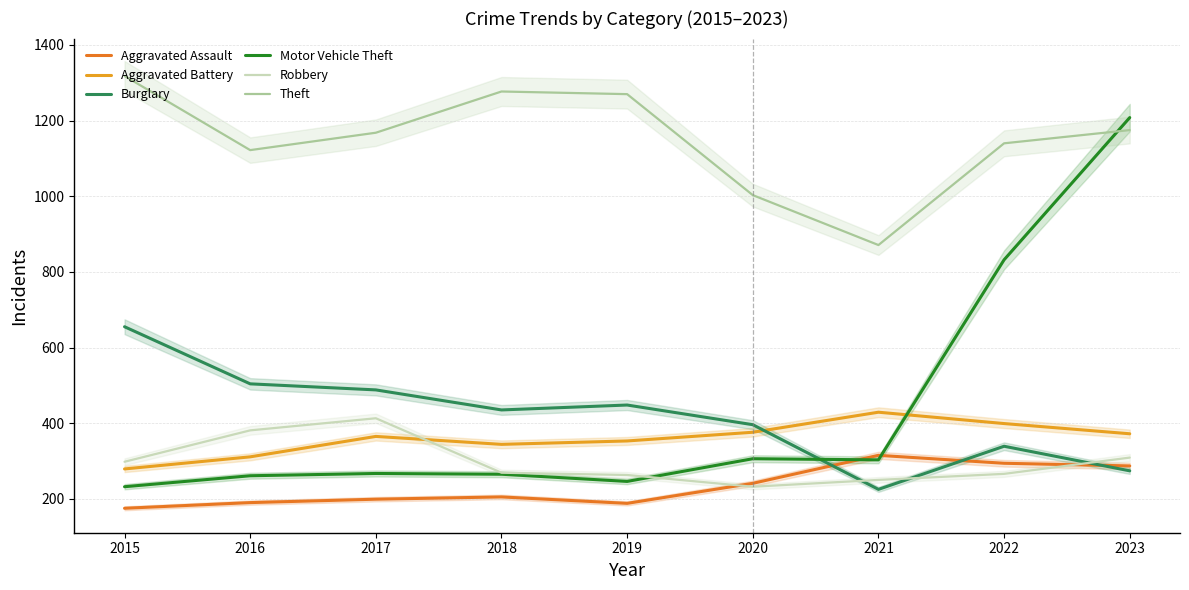

At which label does Robbery reach its peak?

2017